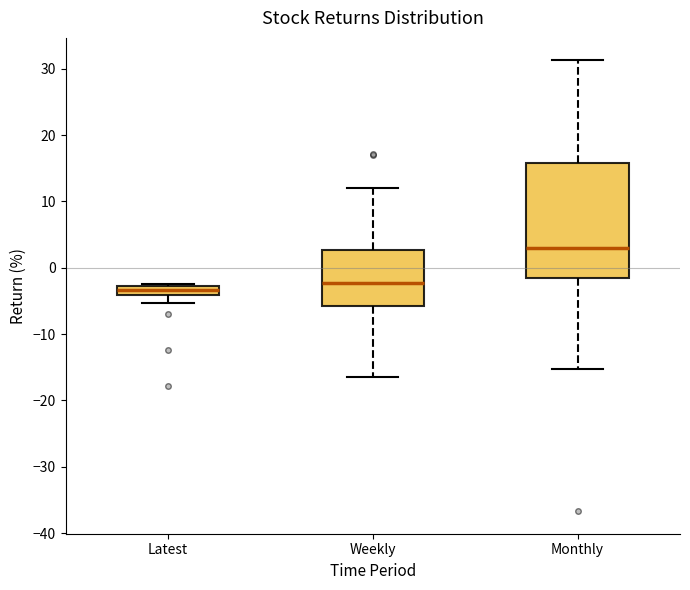

Where does the lower whisker of the box for Latest end on the y-axis? The values are not printed on the chart, so give them approximately, as read against the axis.

-5